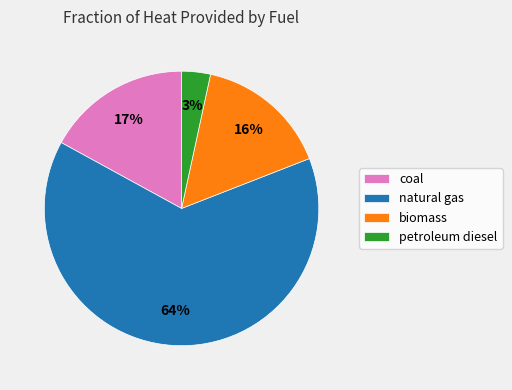

To the nearest percent, what is the difference between the natural gas and petroleum diesel slice percentages?

61%